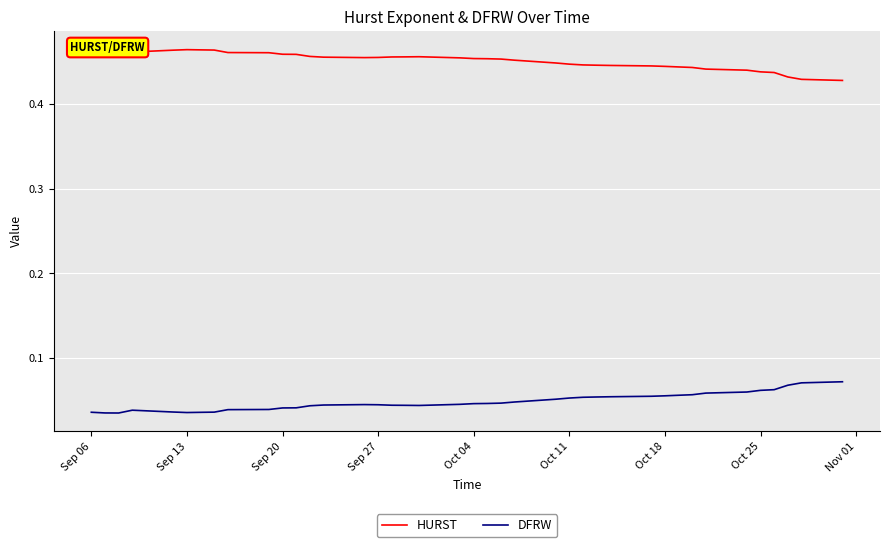

At how many categories does at least one series exceed 0?

40